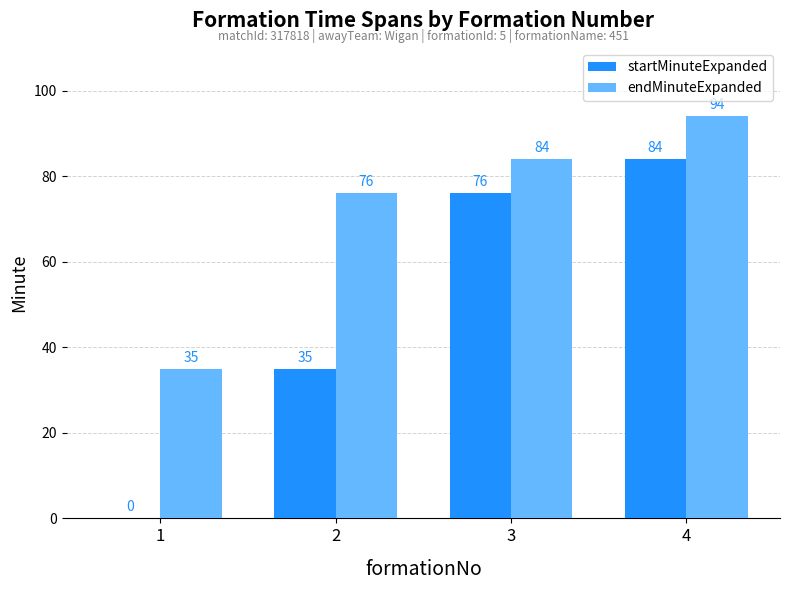

The value of startMinuteExpanded at 2 is 10. True or false?

False